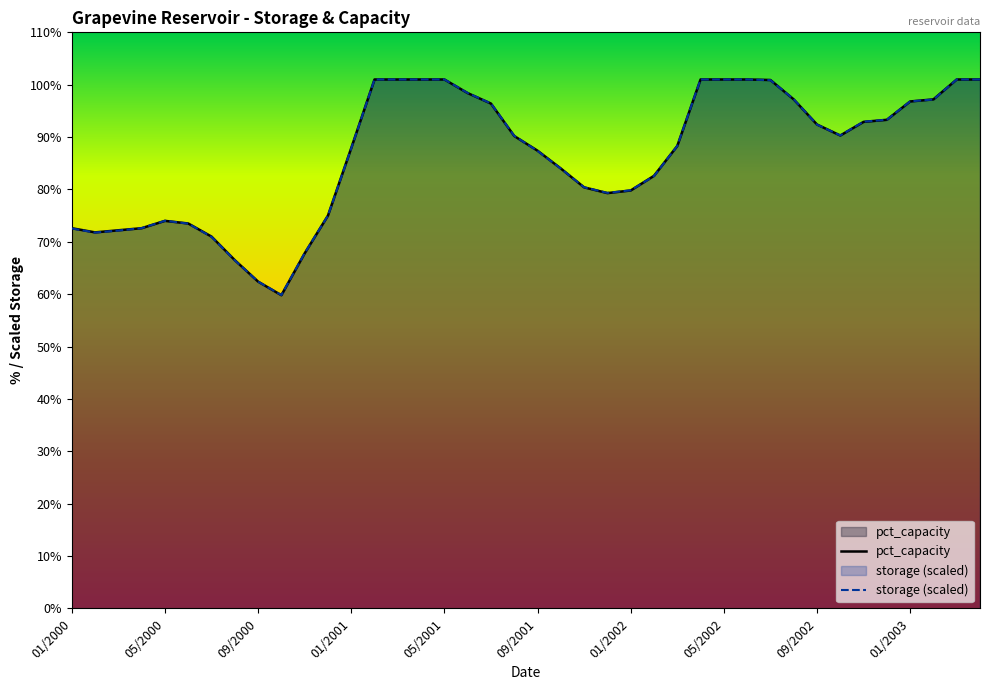

What is the minimum value shown in the chart?

59.8